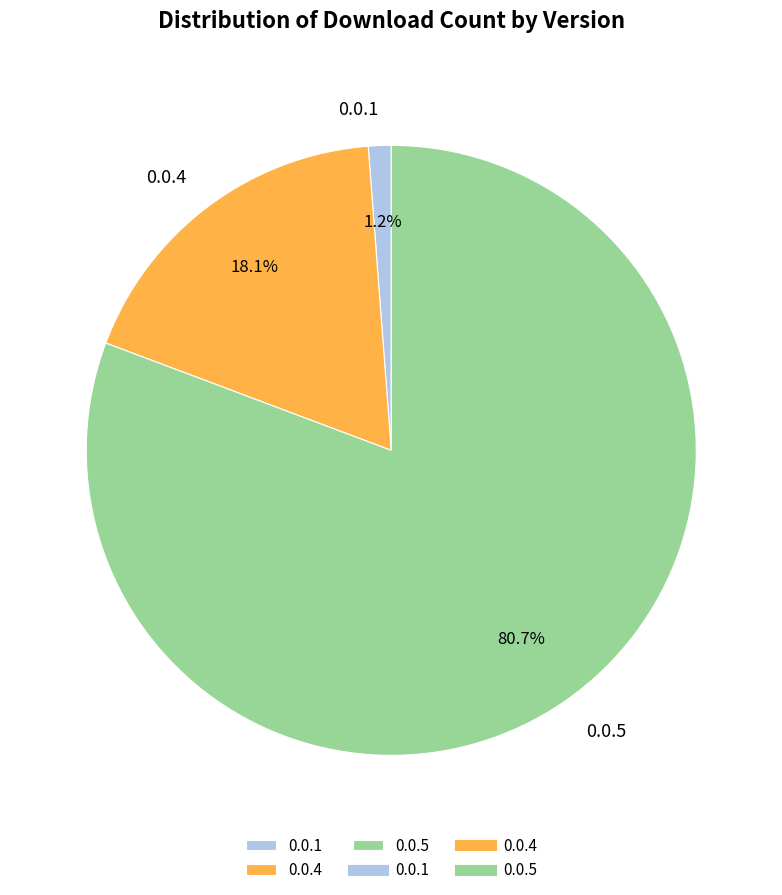

Which slice is the smallest?

0.0.1